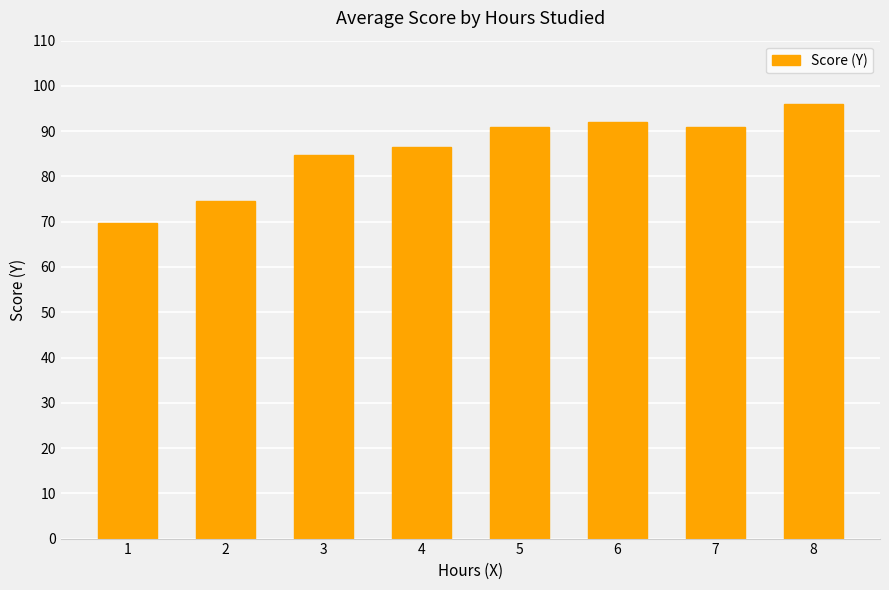

What is the approximate value at 7?

91.0